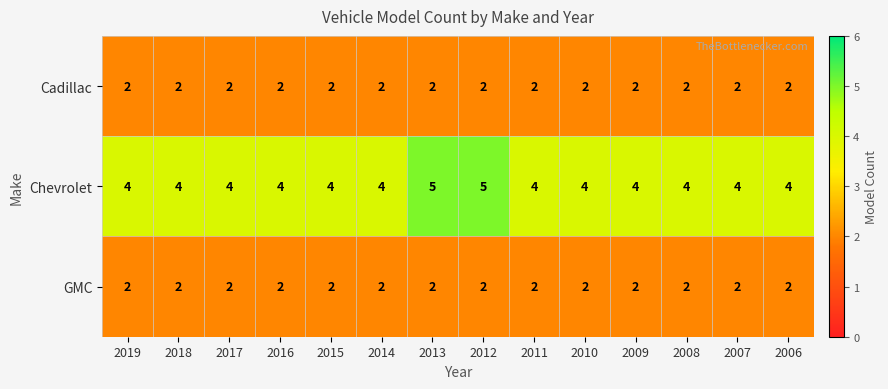

Which series has the widest spread of values?

Chevrolet